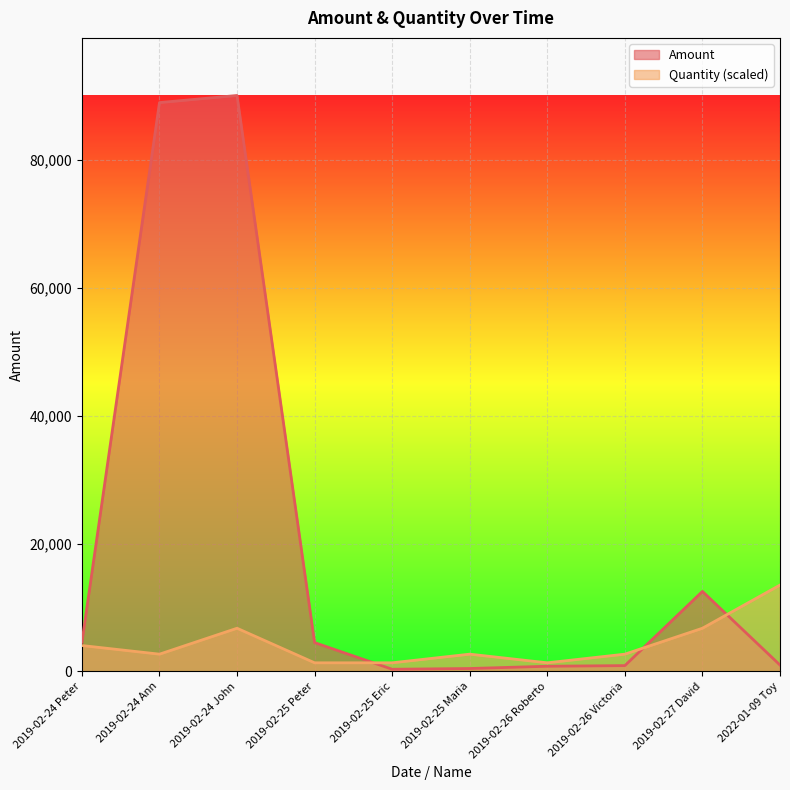

Count the number of categories in the chart.

10